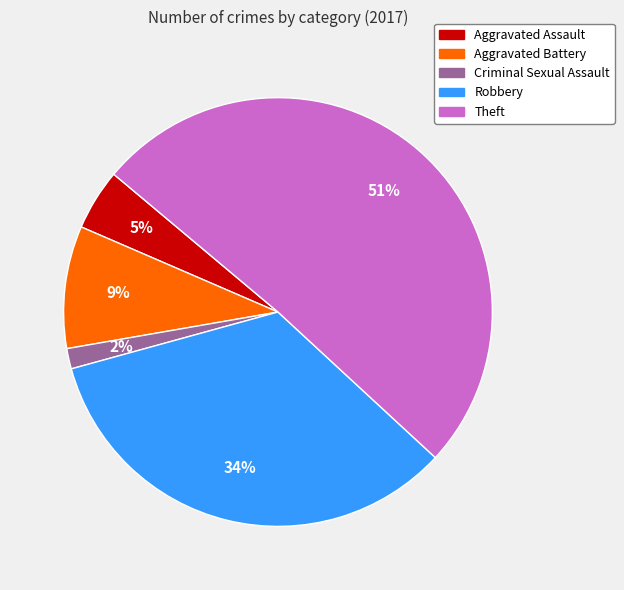

How many slices are in this pie chart?

5